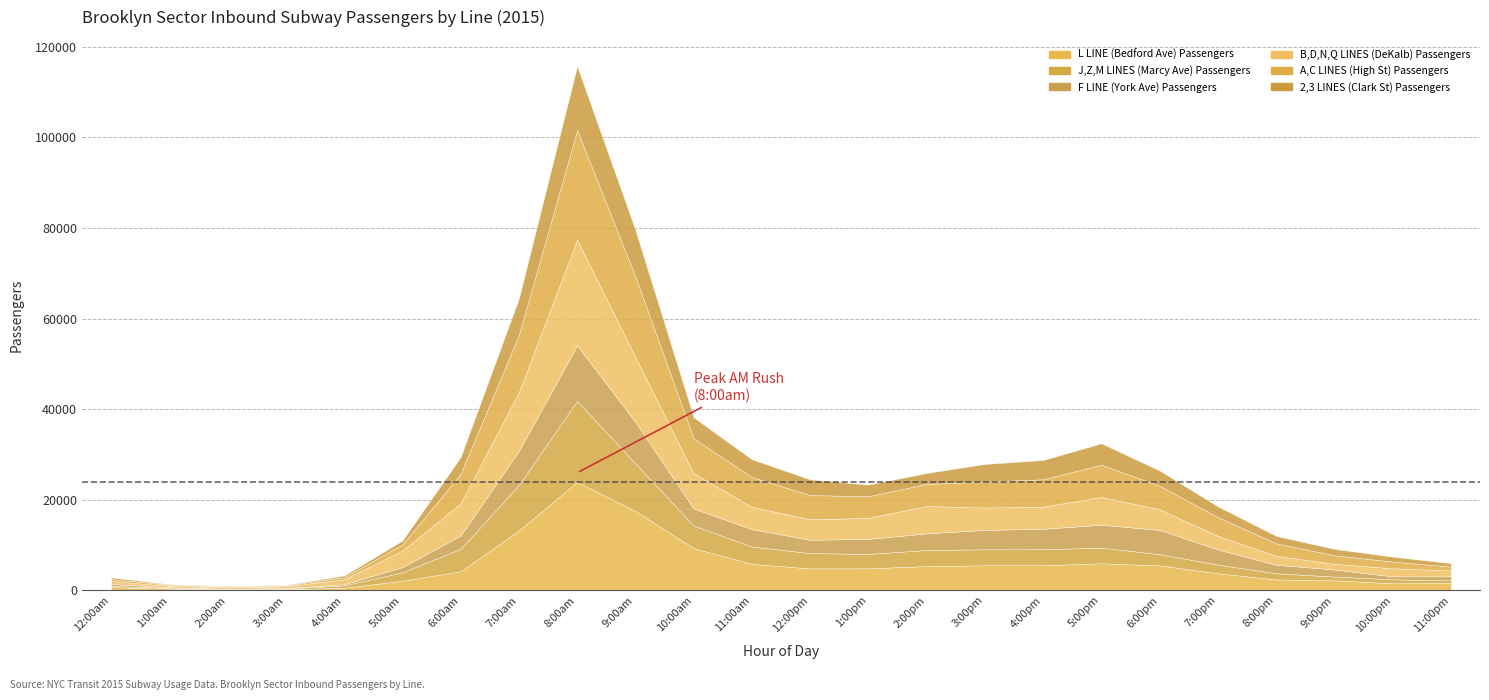

Where is F LINE (York Ave) Passengers nearest to the value 6175?

6:00pm